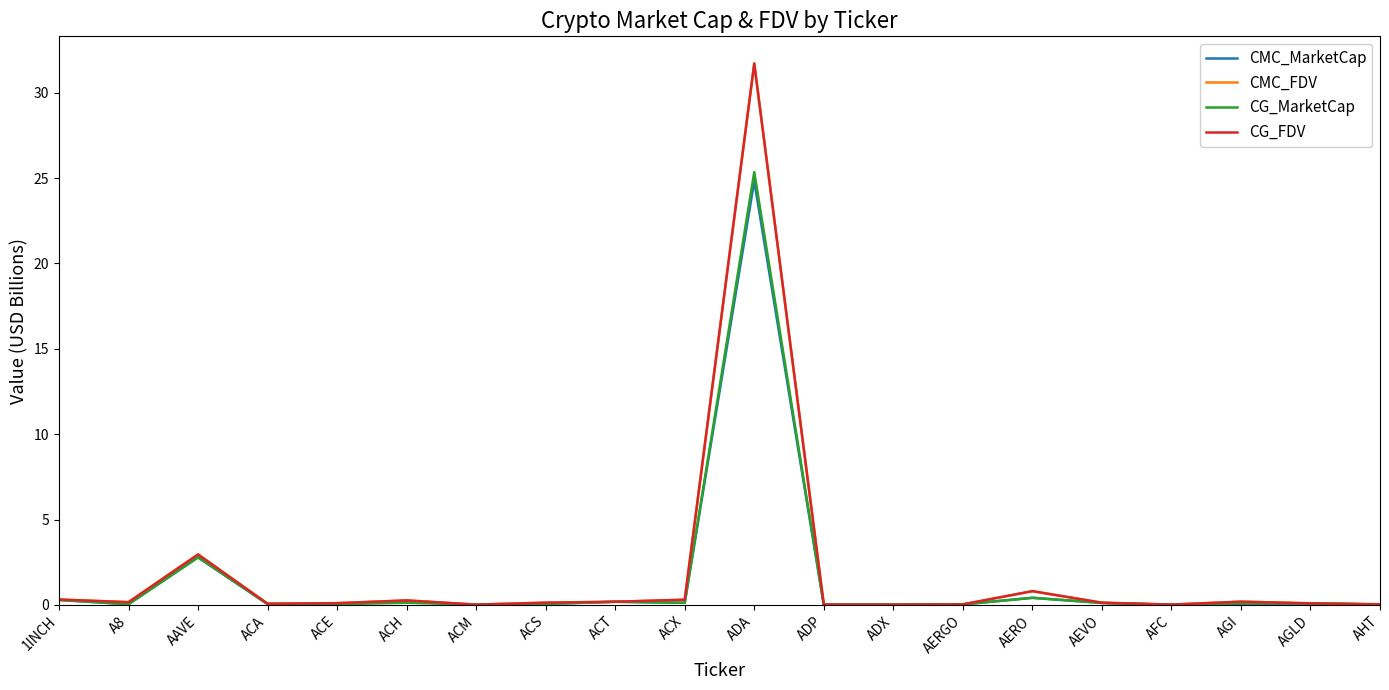

At which category is the sum across all series the highest?

ADA